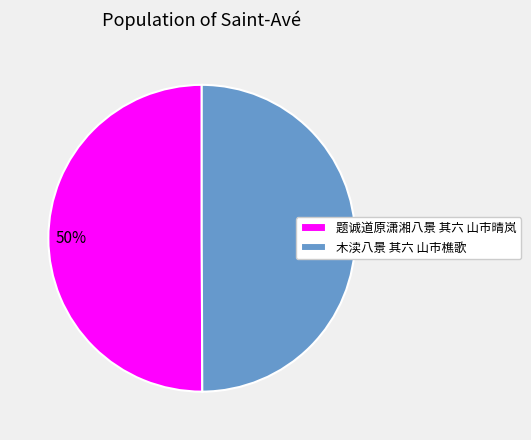

Is the sum of 题诚道原潇湘八景 其六 山市晴岚 and 木渎八景 其六 山市樵歌 greater than half?

Yes